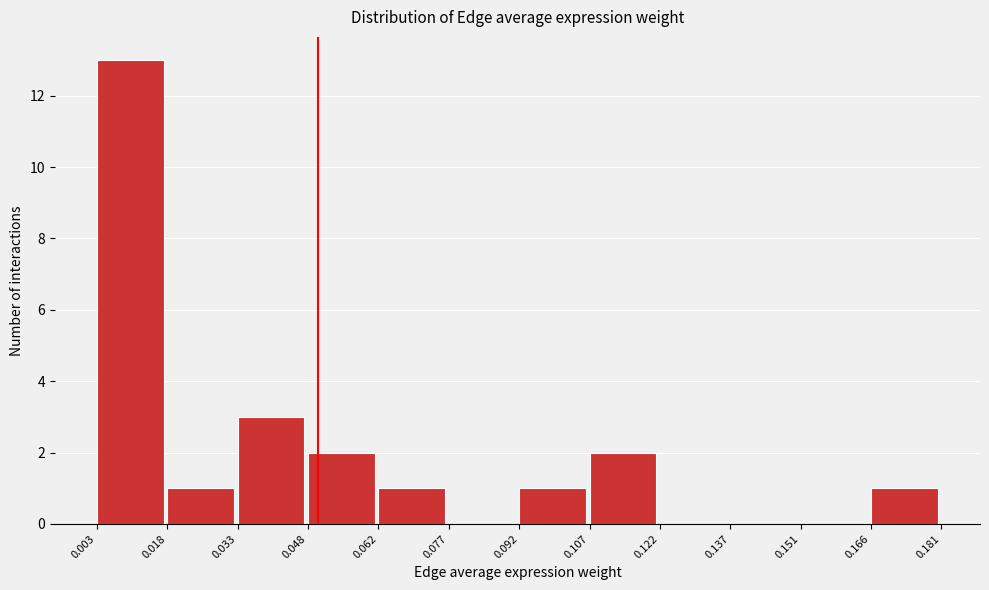

Over which range of the x-axis is the bar tallest?

0.003 to 0.018